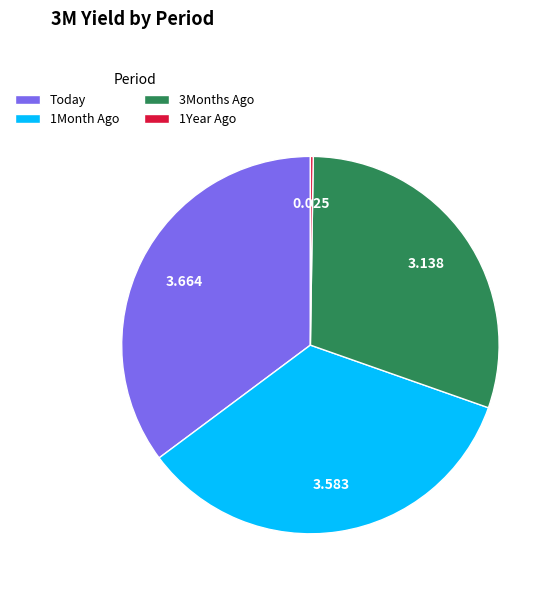

Does any single category account for the majority?

No